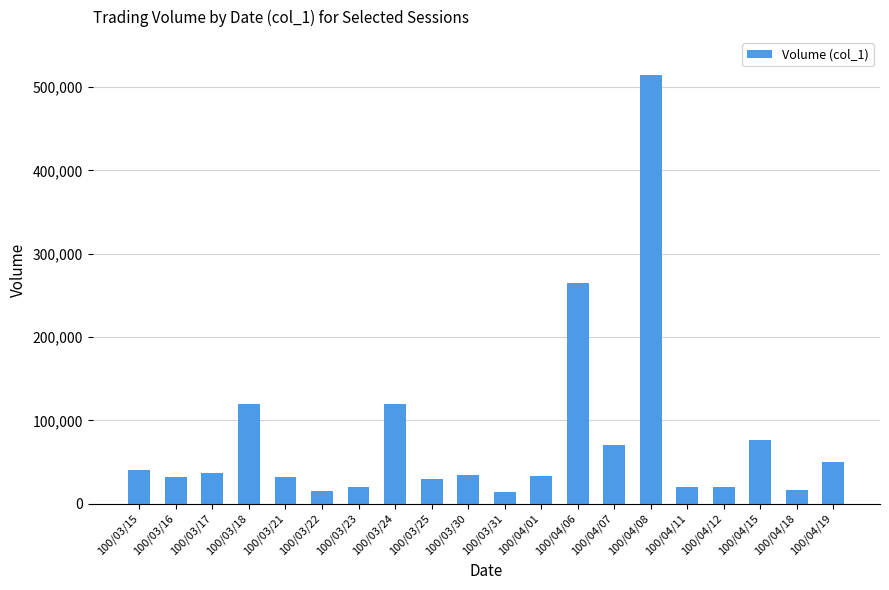

What is the ratio of the value at 100/04/18 to the value at 100/04/15?

0.2